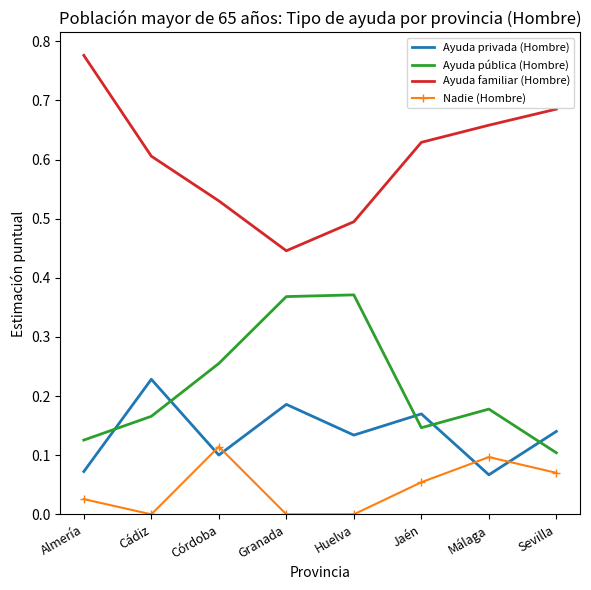

What is the sum of all Ayuda pública (Hombre) values?

1.7